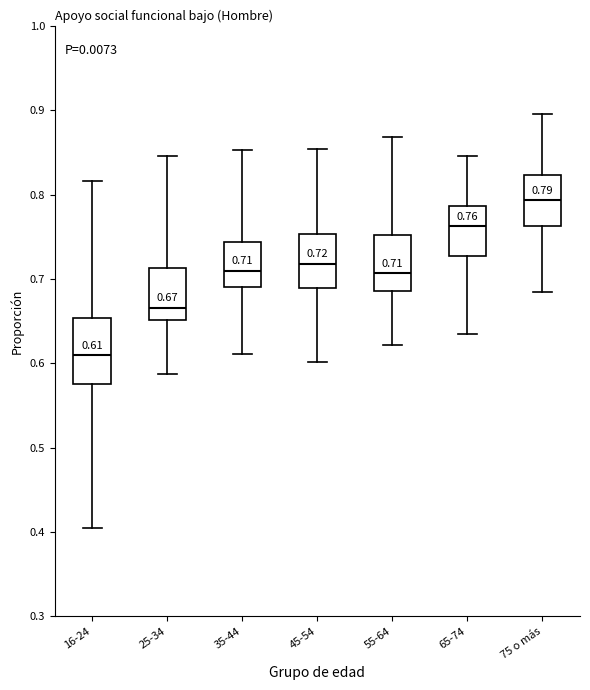

Which box's median line is the lowest?

16-24